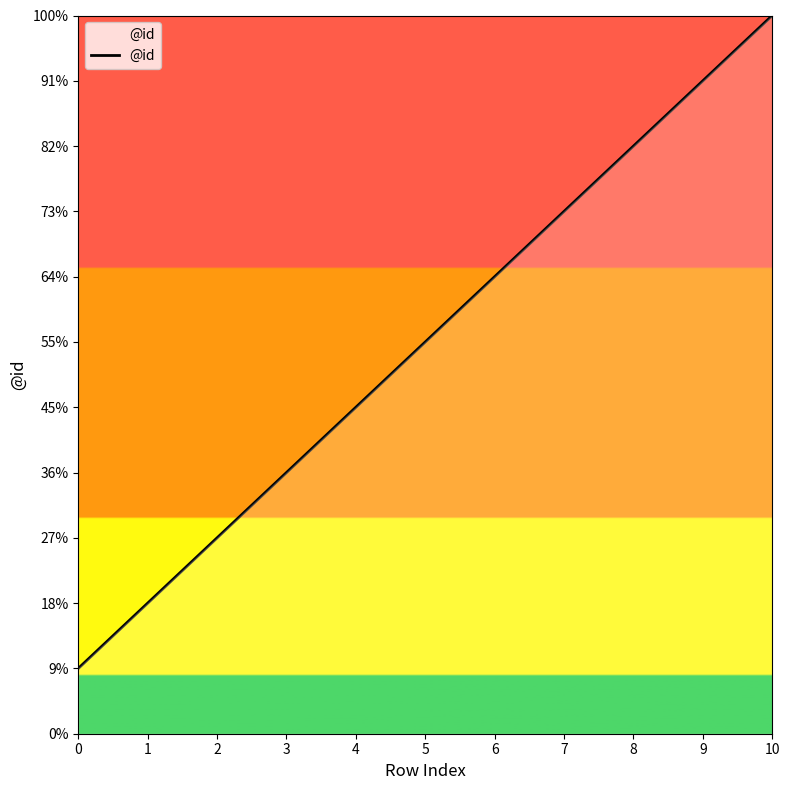

Where is the data nearest to the value 6?

5